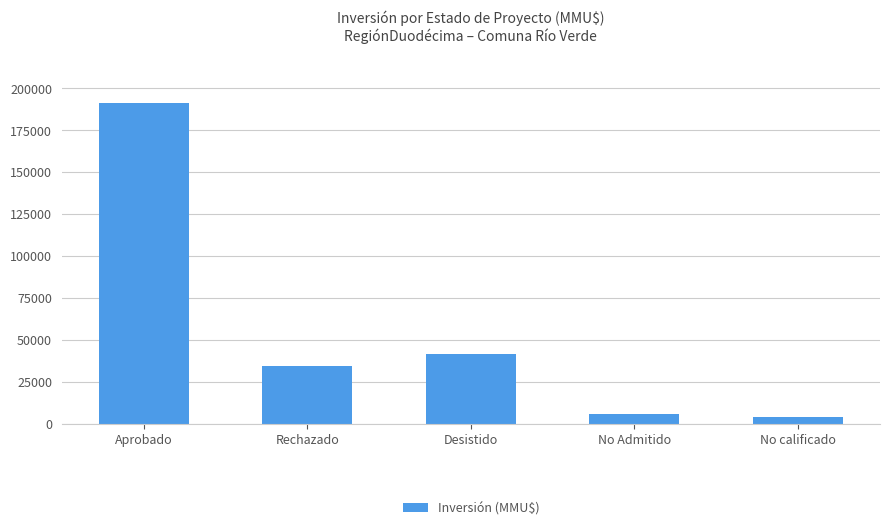

What is the approximate value at No Admitido, to the nearest 50?

5850